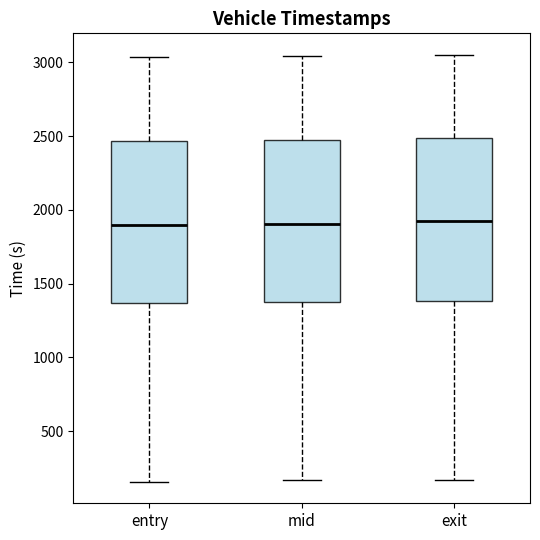

Reading left to right, read every box against the y-axis: the position of its median line, the range the box covers, and the ends of its whiskers. The values are not printed on the chart, so give them approximately, as read against the axis.

entry: median 1900, box 1350 to 2450, whiskers 150 to 3050
mid: median 1900, box 1400 to 2450, whiskers 150 to 3050
exit: median 1900, box 1400 to 2500, whiskers 150 to 3050